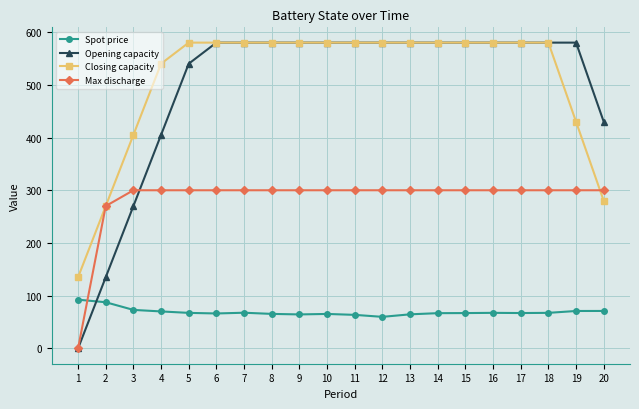

What is the sum of the Spot price values at 3 and 15?

140.1